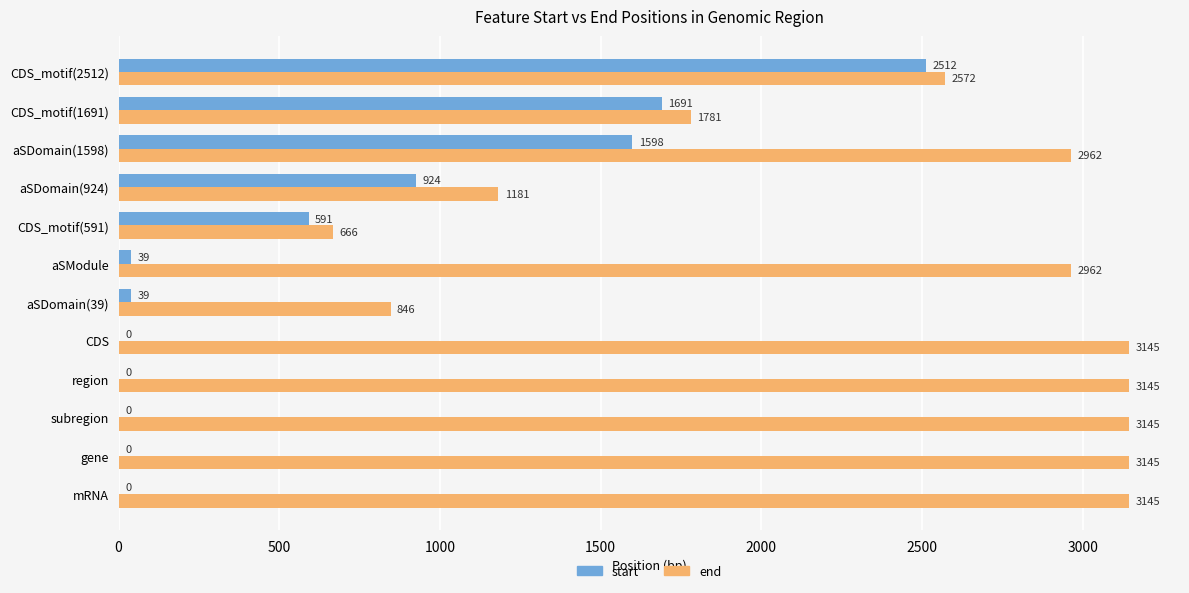

The end series shows 1781 at CDS_motif(1691). True or false?

True